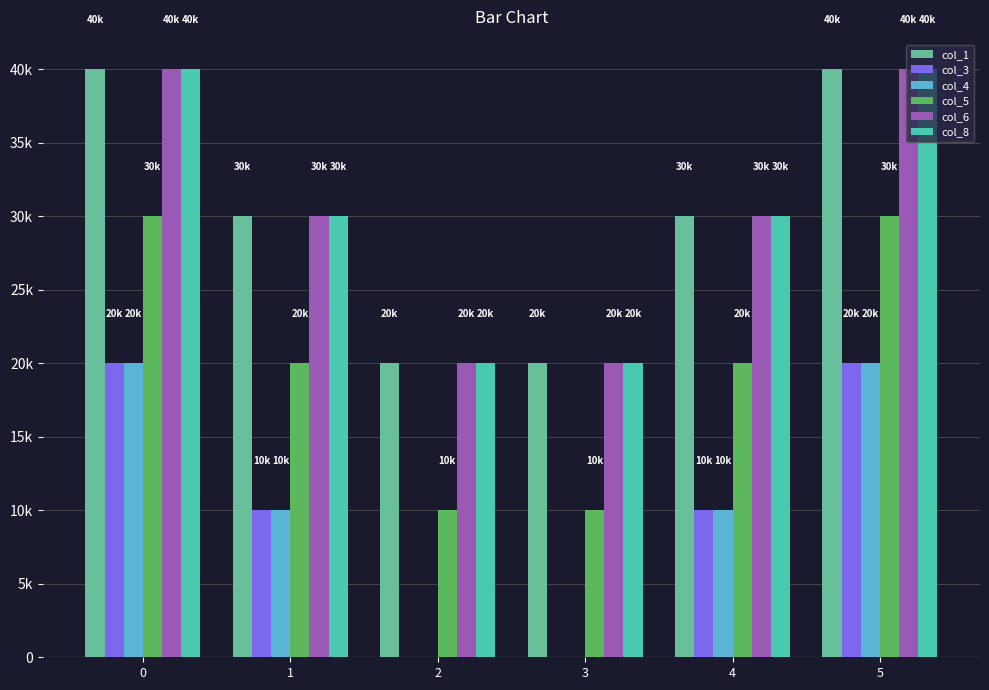

What are all the series names shown in the legend?

col_1, col_3, col_4, col_5, col_6, col_8